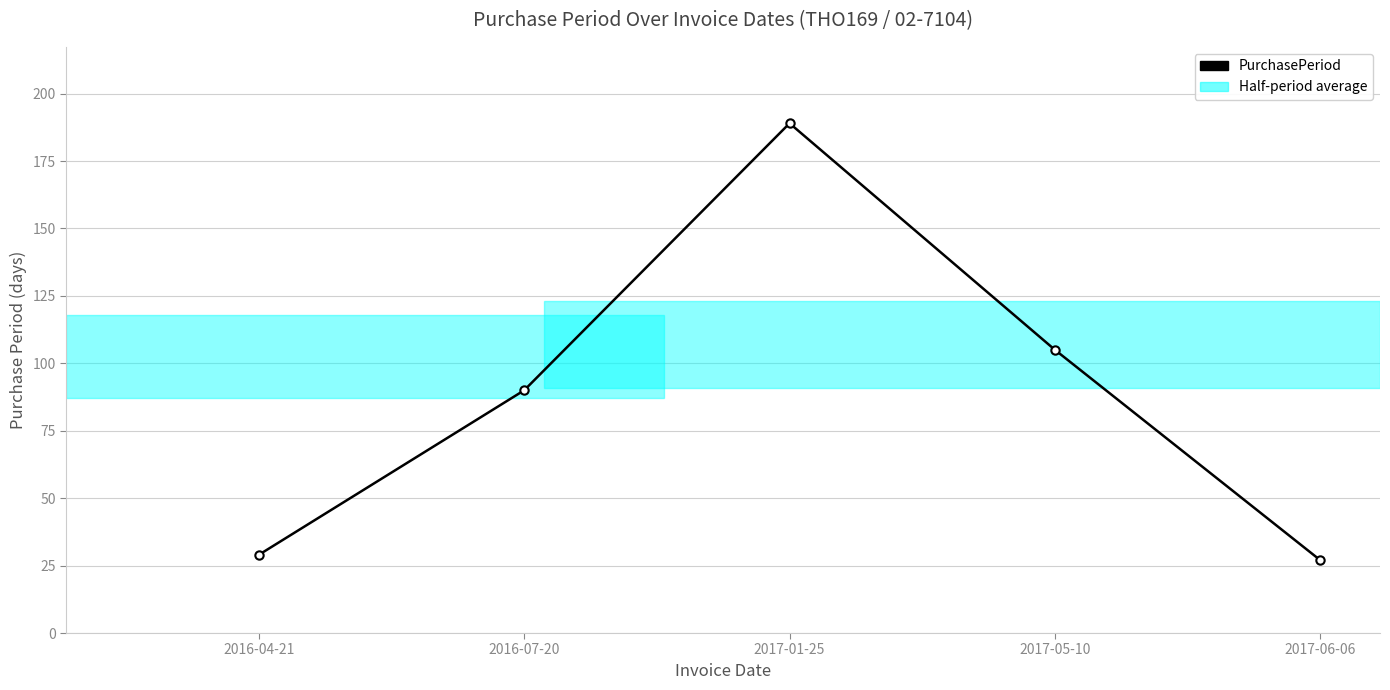

At which label is the value closest to 108?

2017-05-10